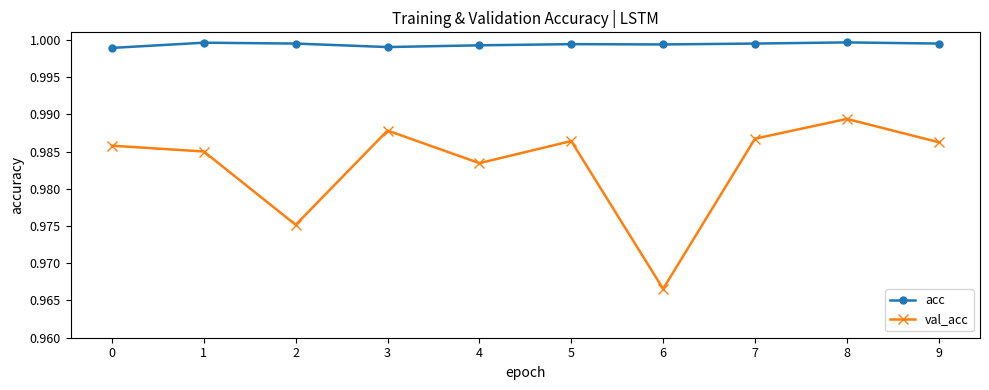

At 3, list the series in order from smallest to largest.

val_acc, acc